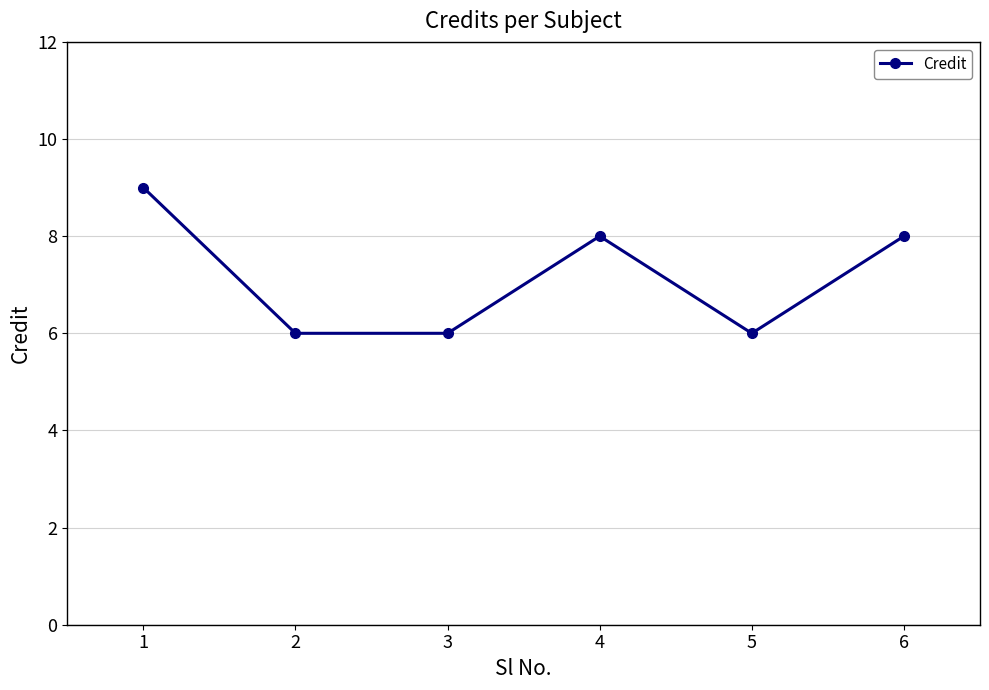

True or false: there are more than 2 points higher than both neighbors.

False